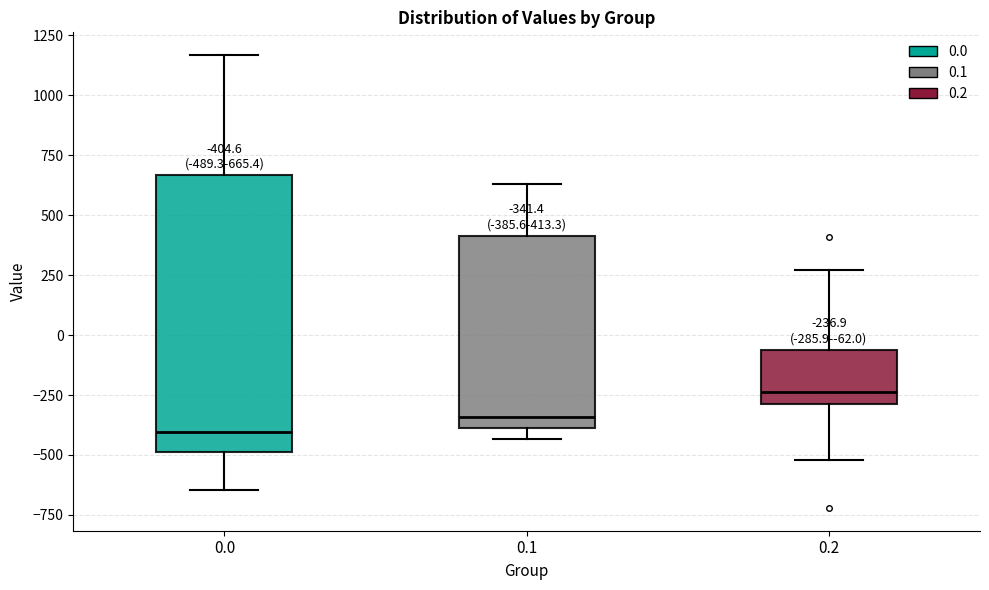

Which box's median line is the lowest?

0.0